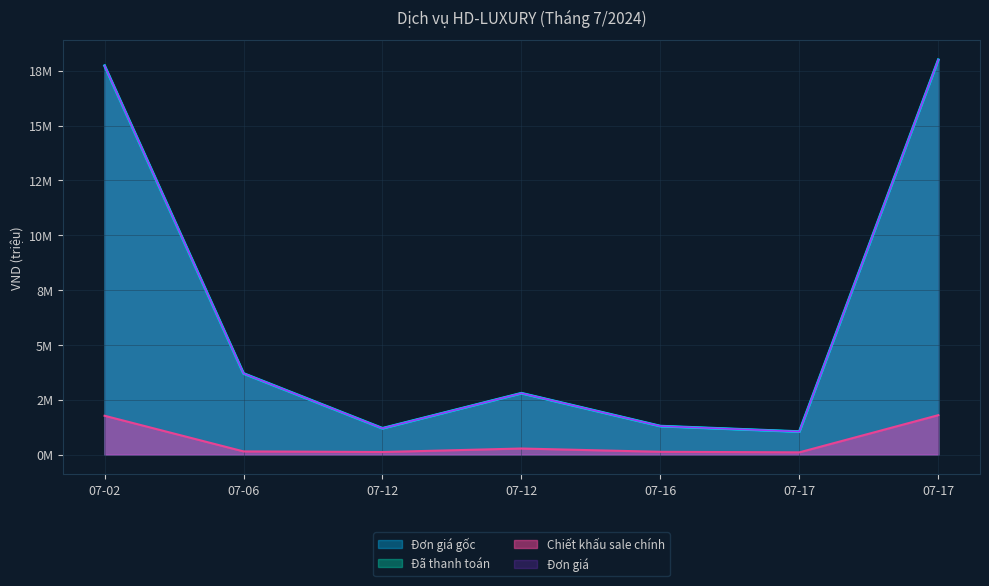

Rank the categories by Đơn giá value from lowest to highest.

07-17, 07-12, 07-16, 07-12, 07-06, 07-02, 07-17